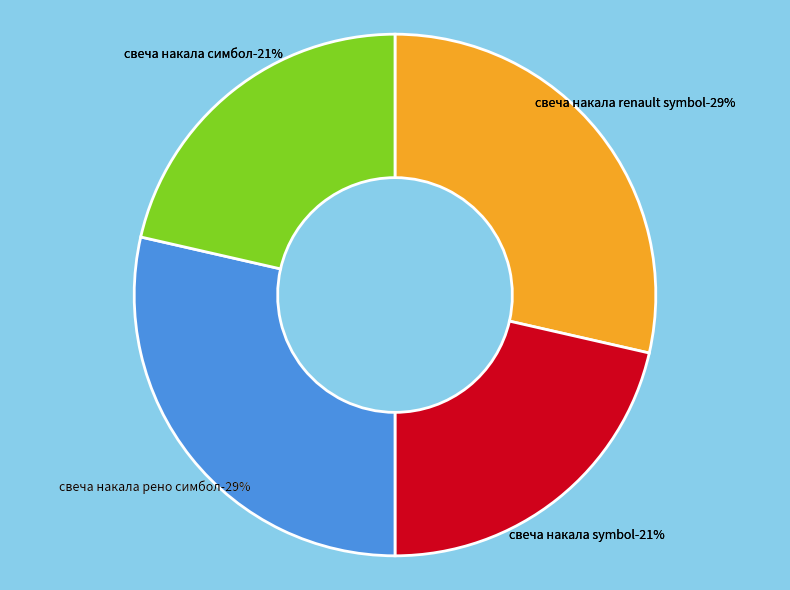

Which category has the biggest portion of the pie?

свеча накала renault symbol